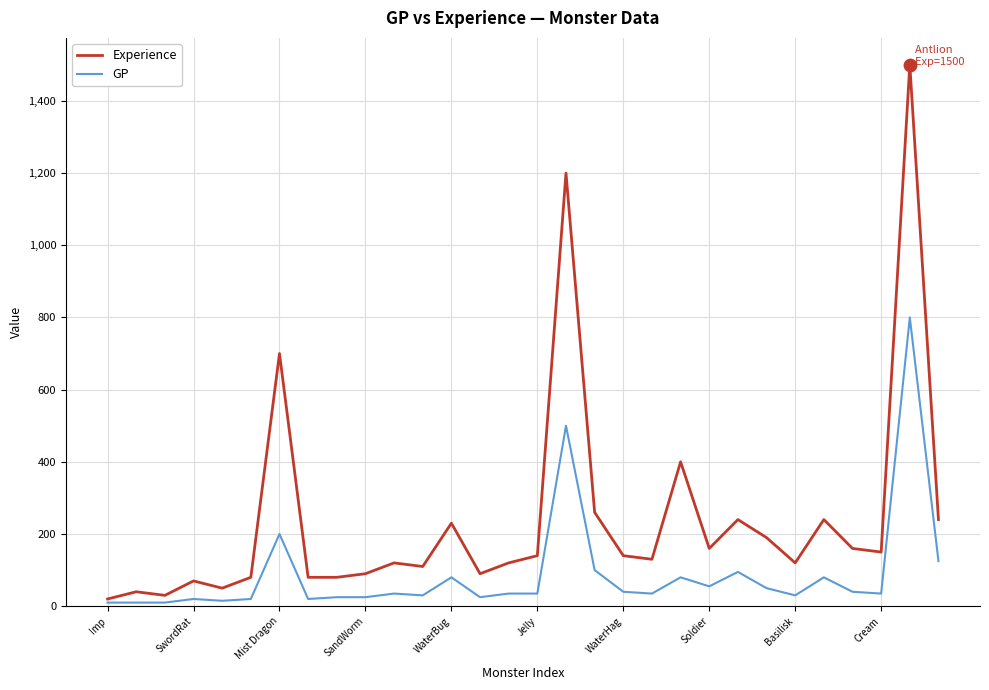

Which series has the largest range (max minus min)?

Experience